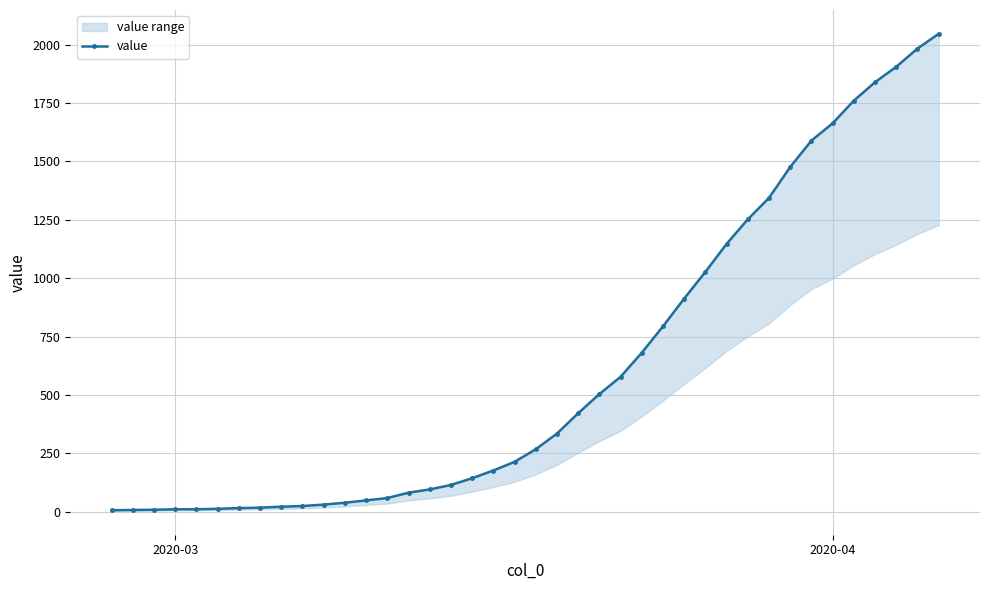

What is the average value?

617